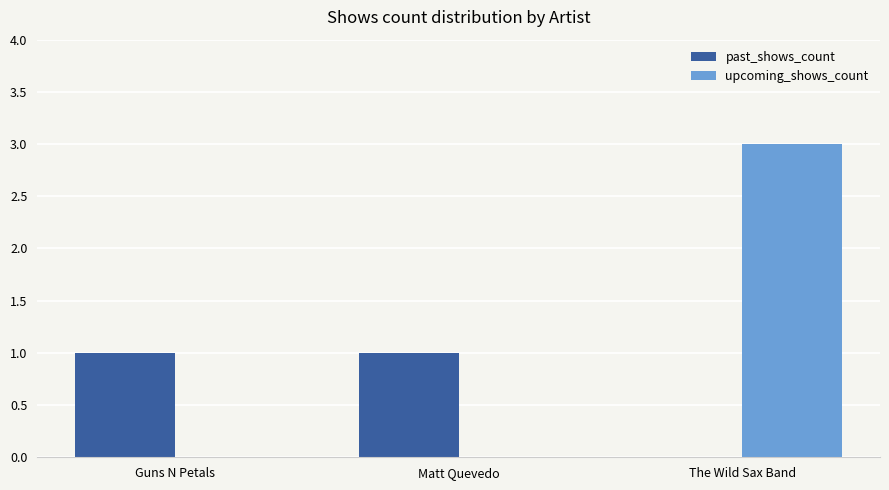

What is the sum of the upcoming_shows_count values at Matt Quevedo and The Wild Sax Band?

3